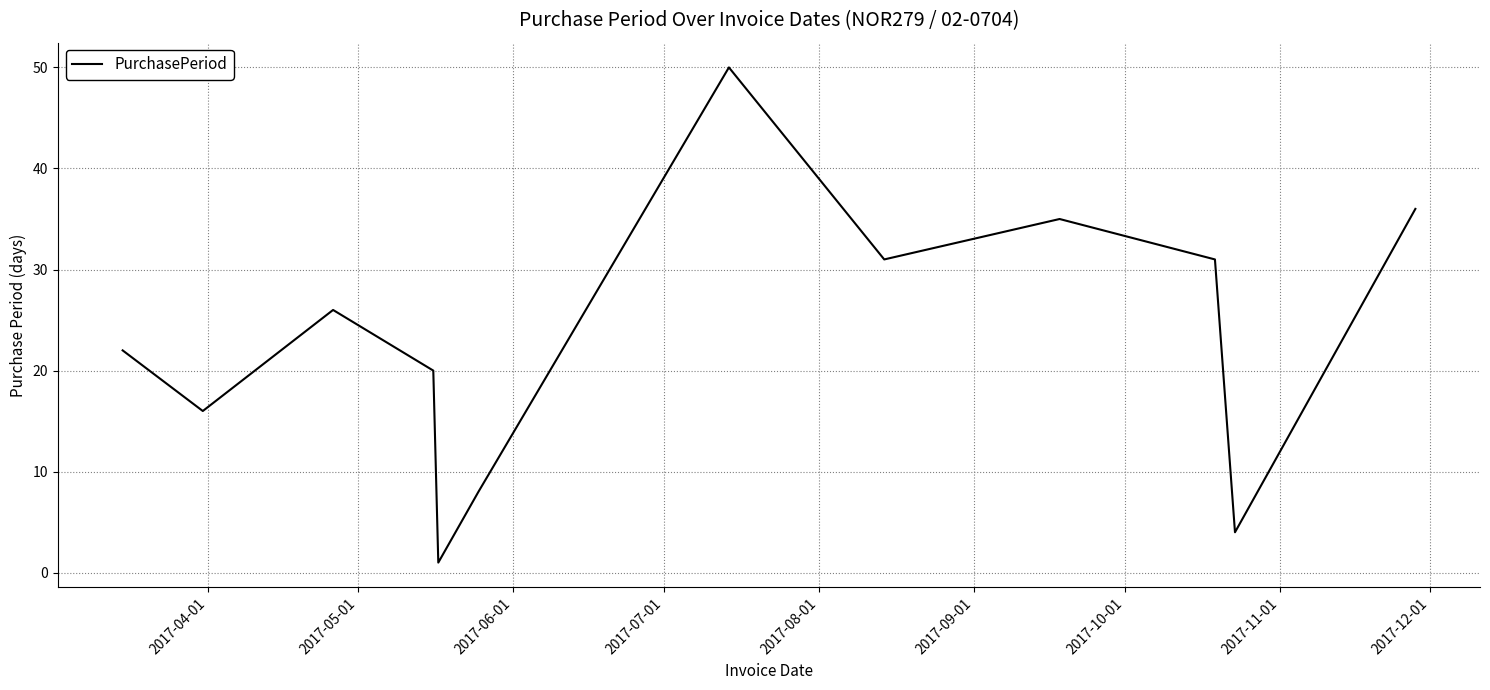

What is the maximum value shown in the chart?

50